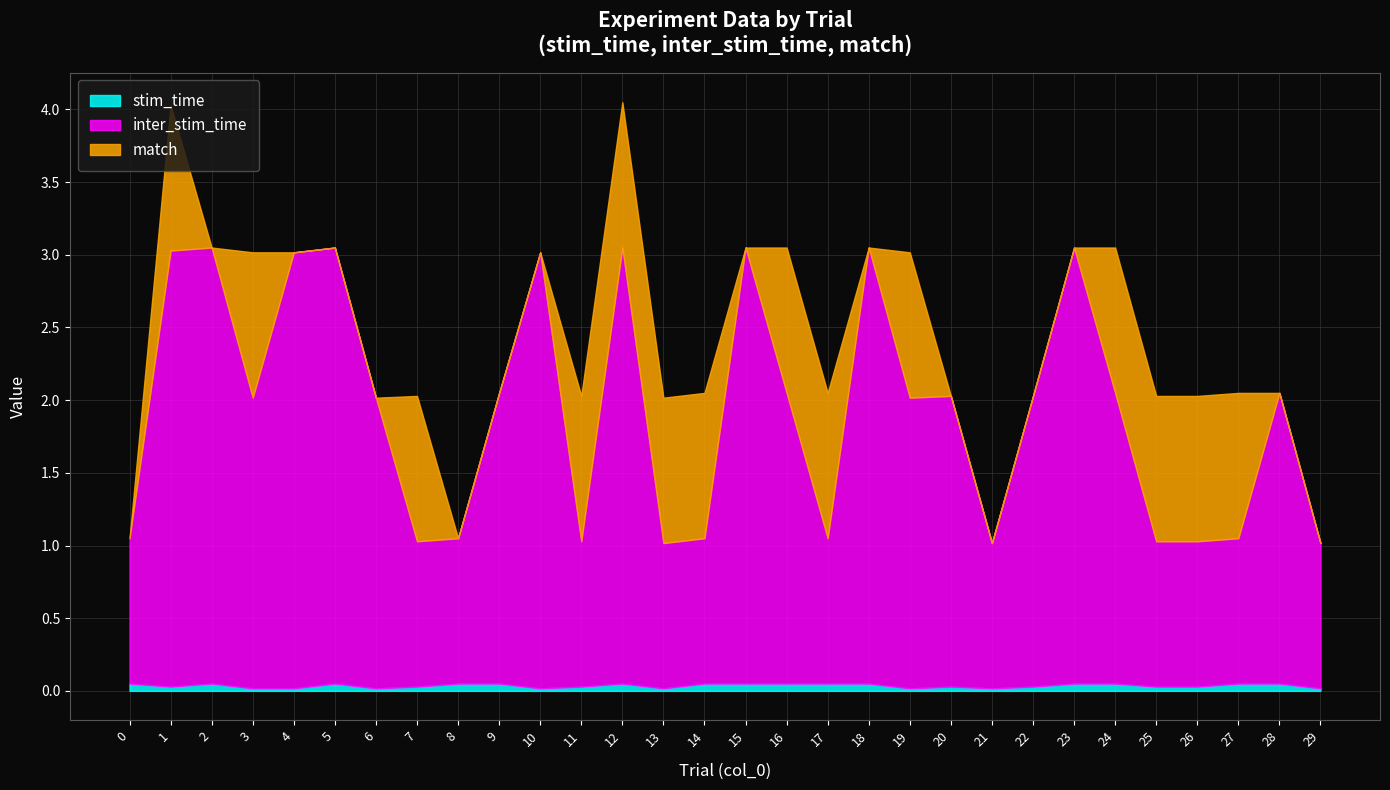

What are all the series names shown in the legend?

stim_time, inter_stim_time, match